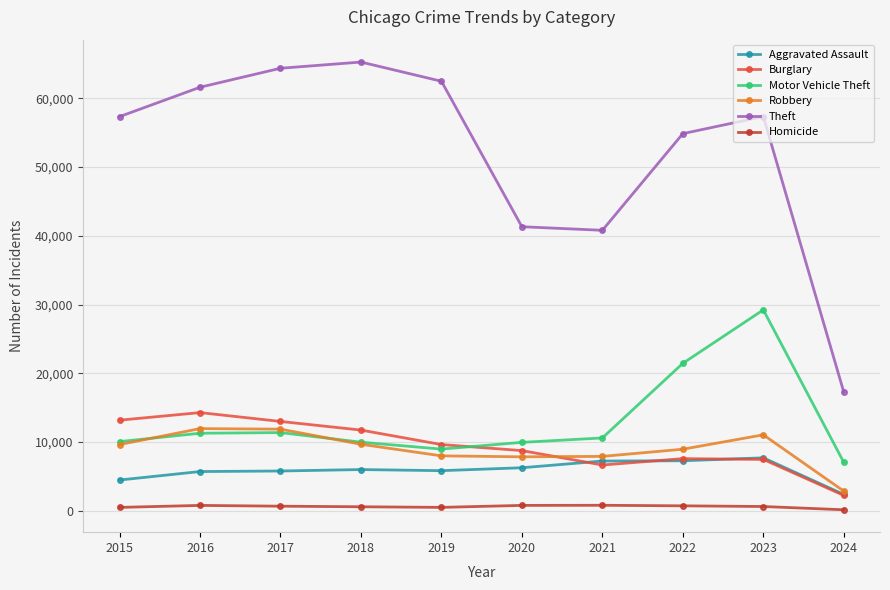

What is the difference between the Aggravated Assault values at 2017 and 2016?

81